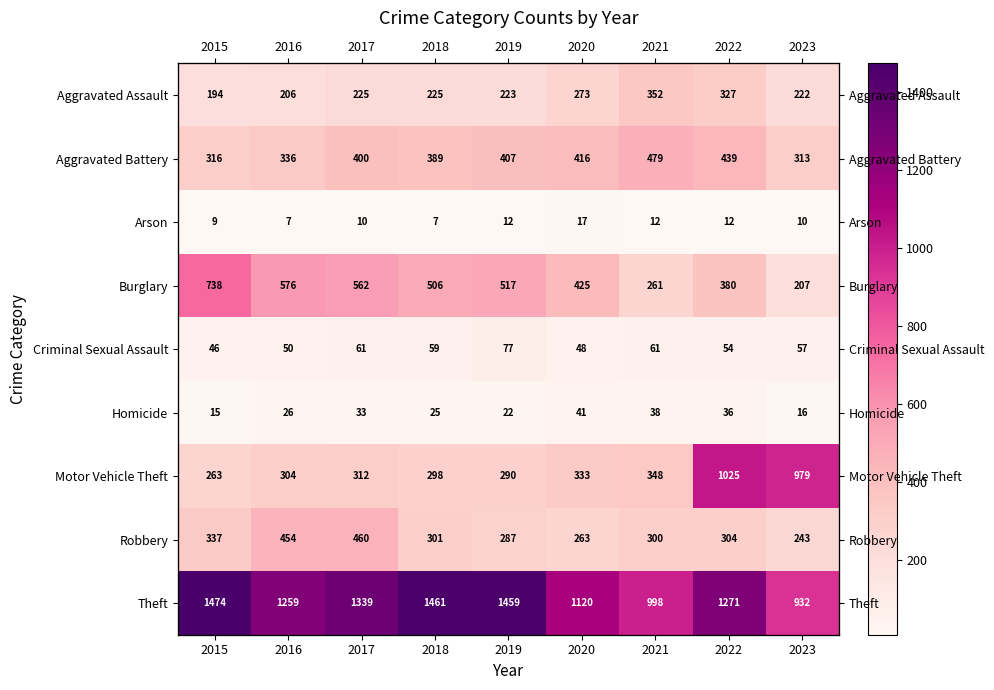

How many Arson values are between 9 and 12?

6